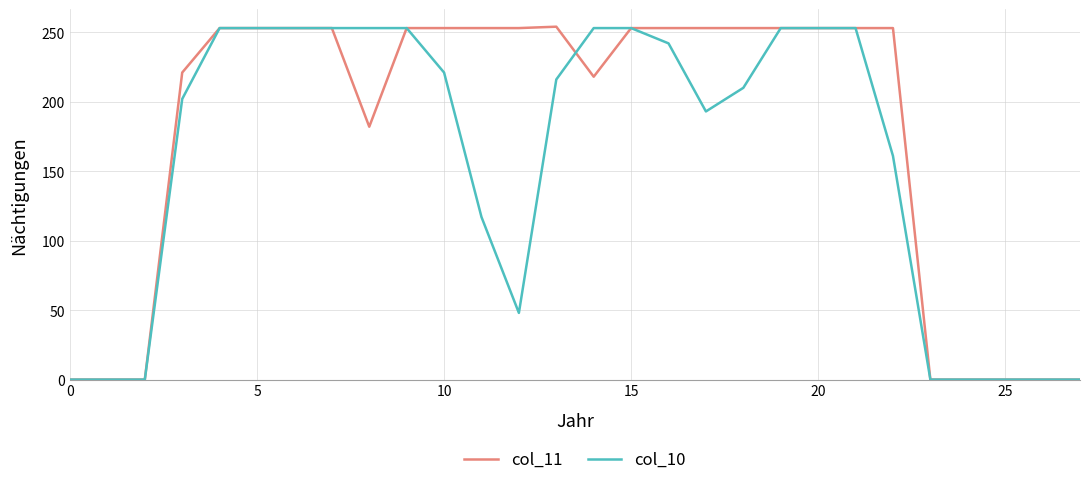

List the series in order of their overall mean, highest first.

col_11, col_10